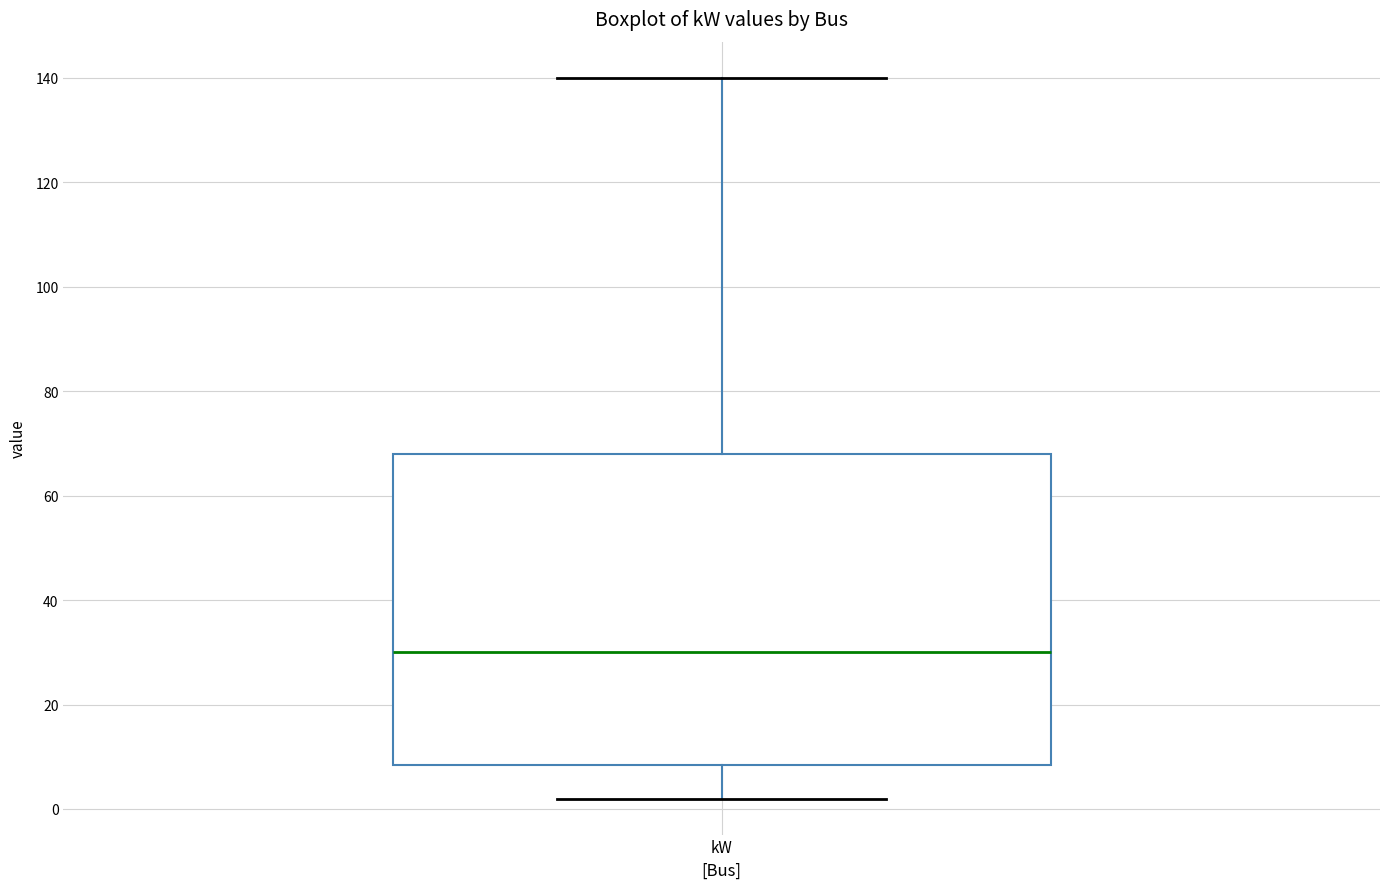

Transcribe this box plot: give where the median line is, the range the box spans, and where the two whiskers end, as read against the y-axis. The values are not printed on the chart, so give them approximately, as read against the axis.

median 30, box 8 to 68, whiskers 2 to 140